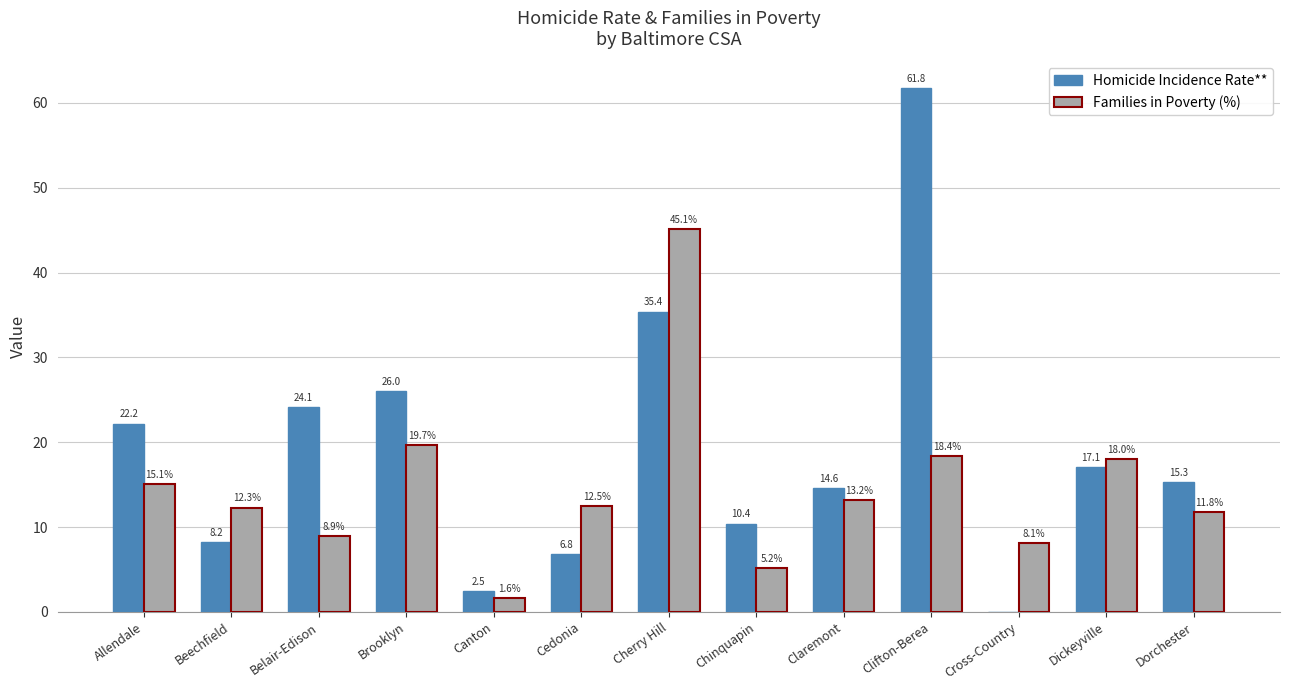

What is the greatest value displayed?

61.8